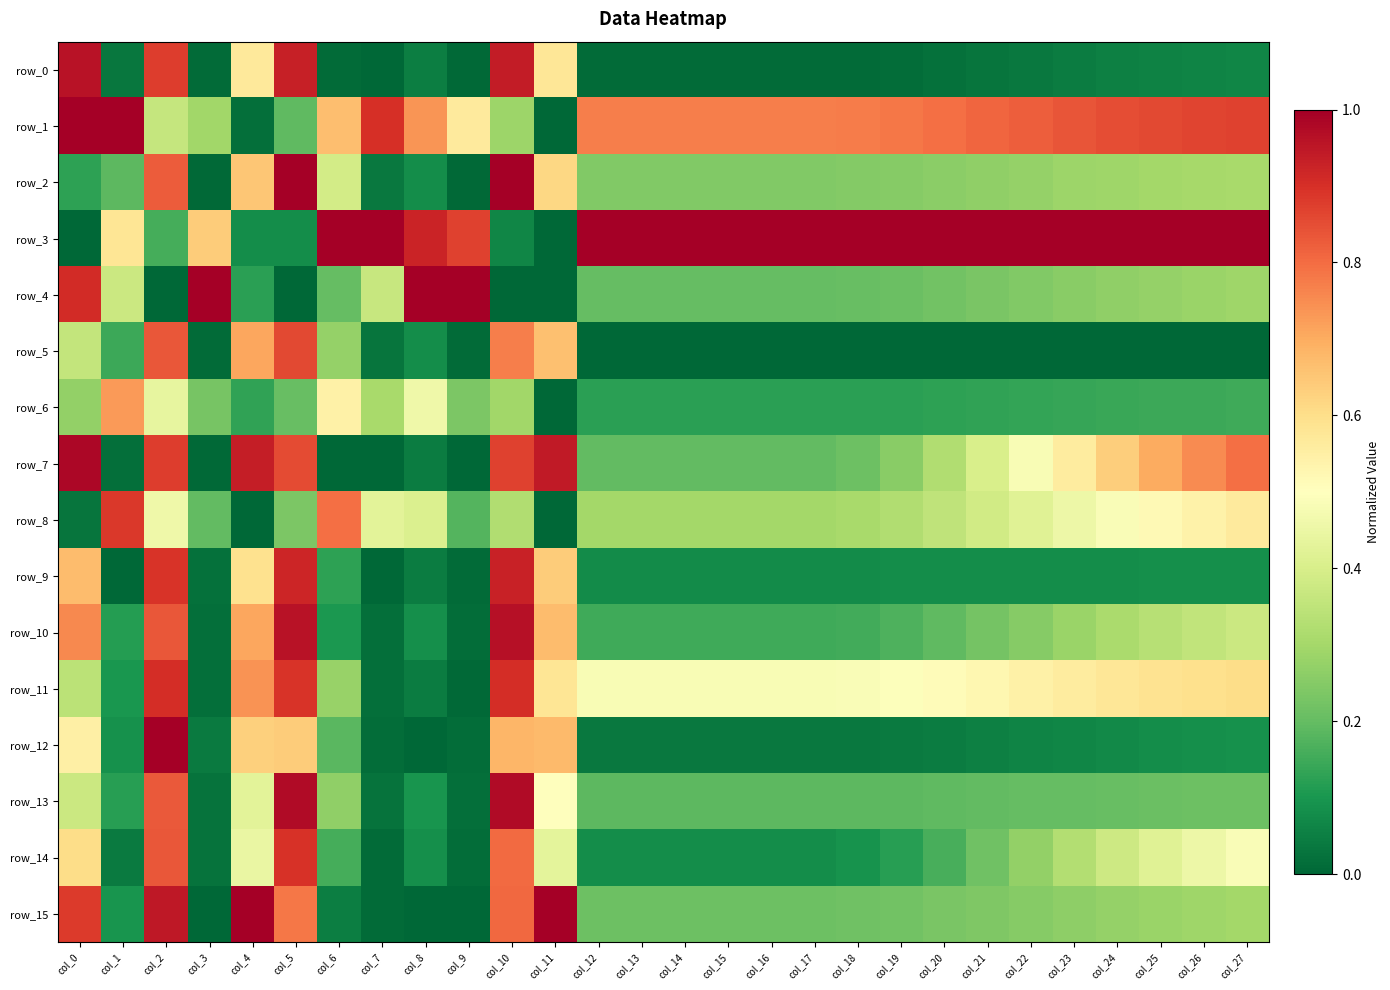

What is the total value across all series at col_25?

5.8